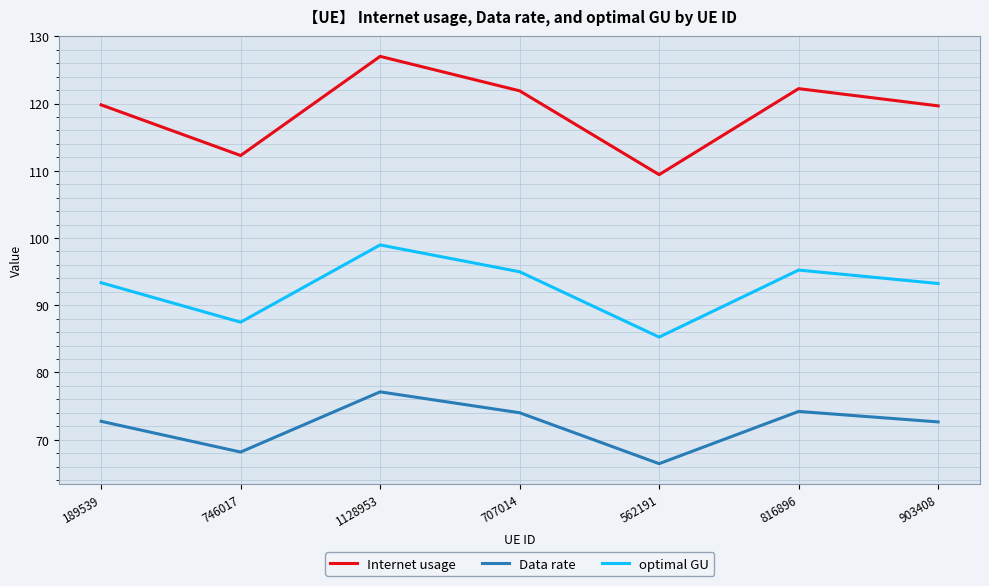

True or false: optimal GU and Internet usage intersect in this chart.

False